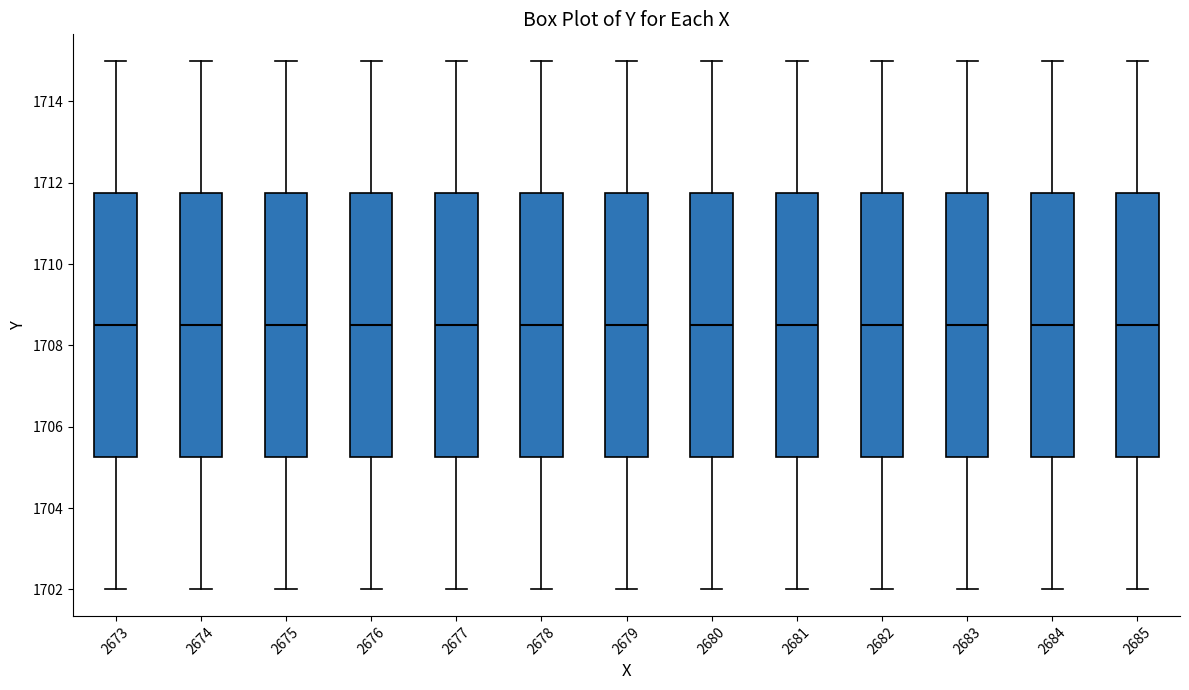

Where does the upper whisker of the box at x = 2677 end on the y-axis? The values are not printed on the chart, so give them approximately, as read against the axis.

1715.0